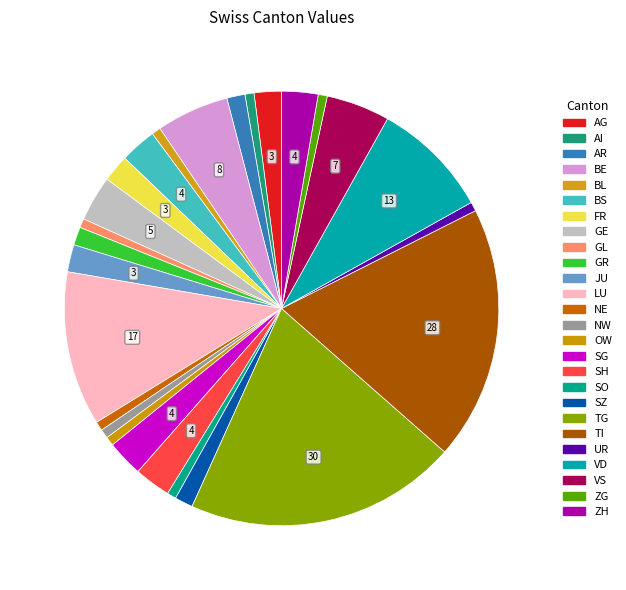

Rank the categories by value from highest to lowest.

TG, TI, LU, VD, BE, VS, GE, BS, SG, SH, ZH, AG, FR, JU, AR, GR, SZ, AI, BL, GL, NE, NW, OW, SO, UR, ZG